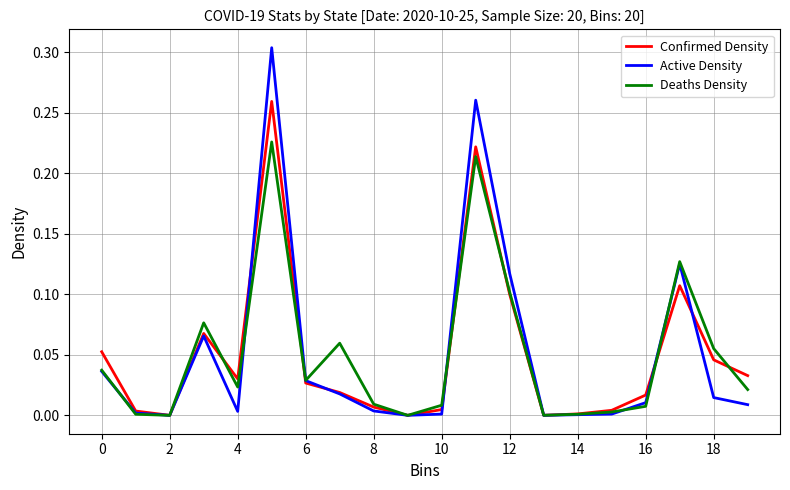

How many lines are shown in the chart?

3